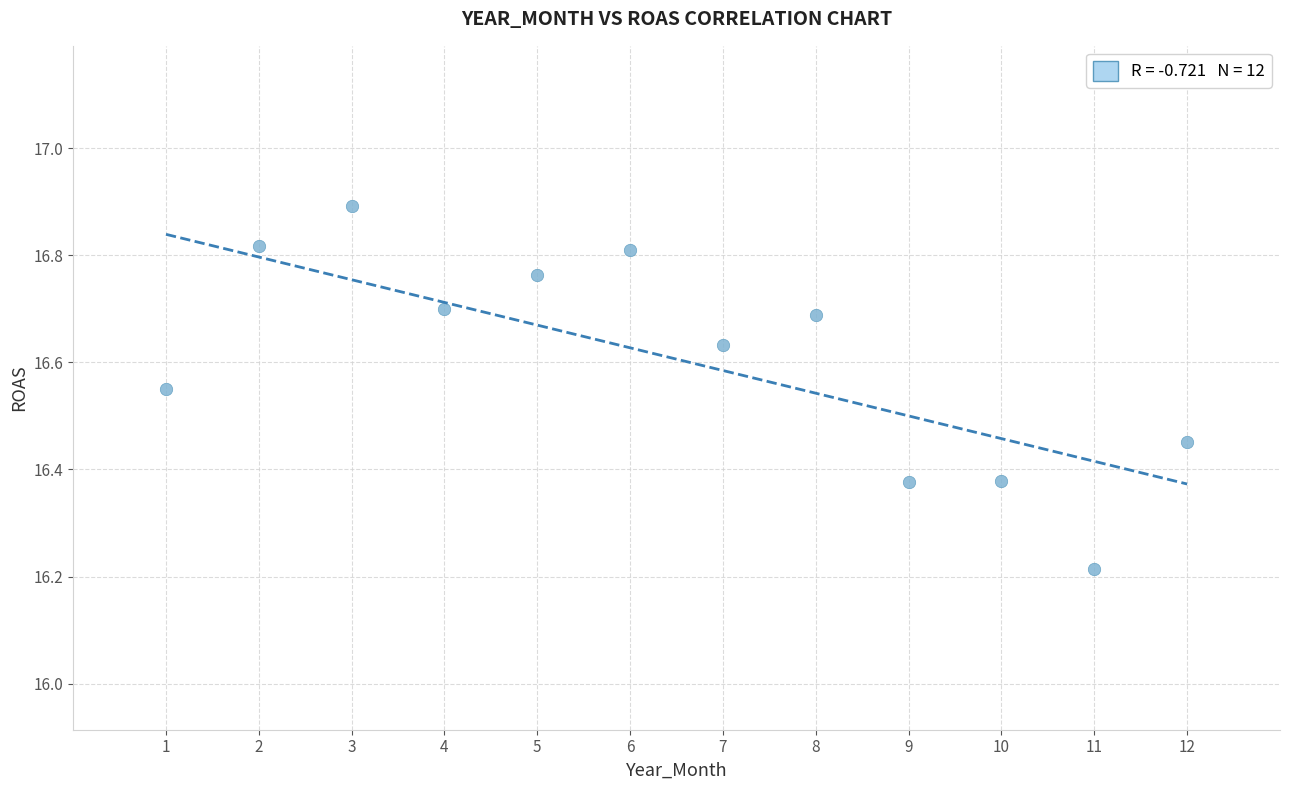

What is the average X value?

6.5